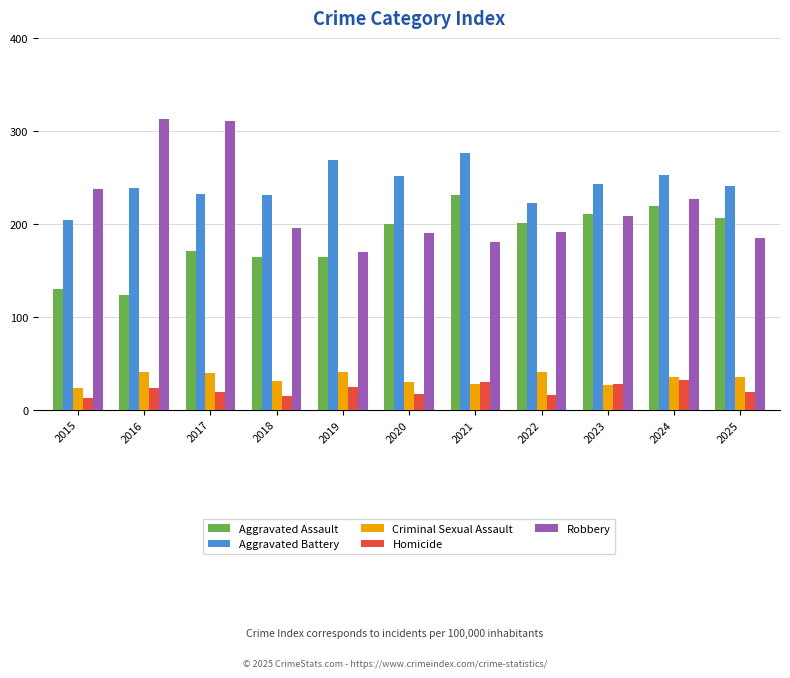

The Homicide series shows 16 at 2022. True or false?

True